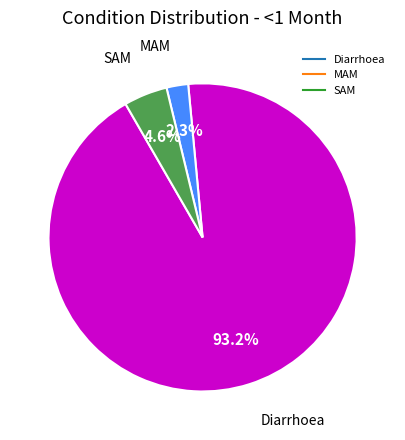

Is the sum of SAM and Diarrhoea greater than half?

Yes